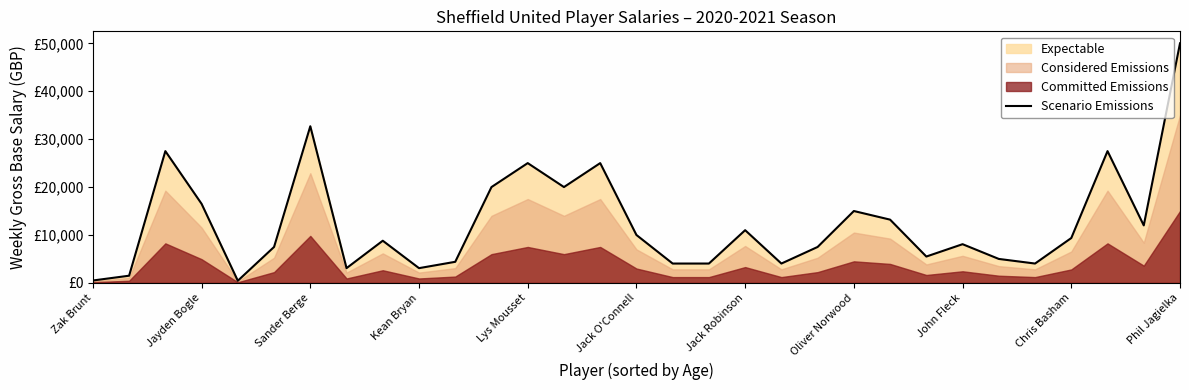

How many data points are less than 8800?

15